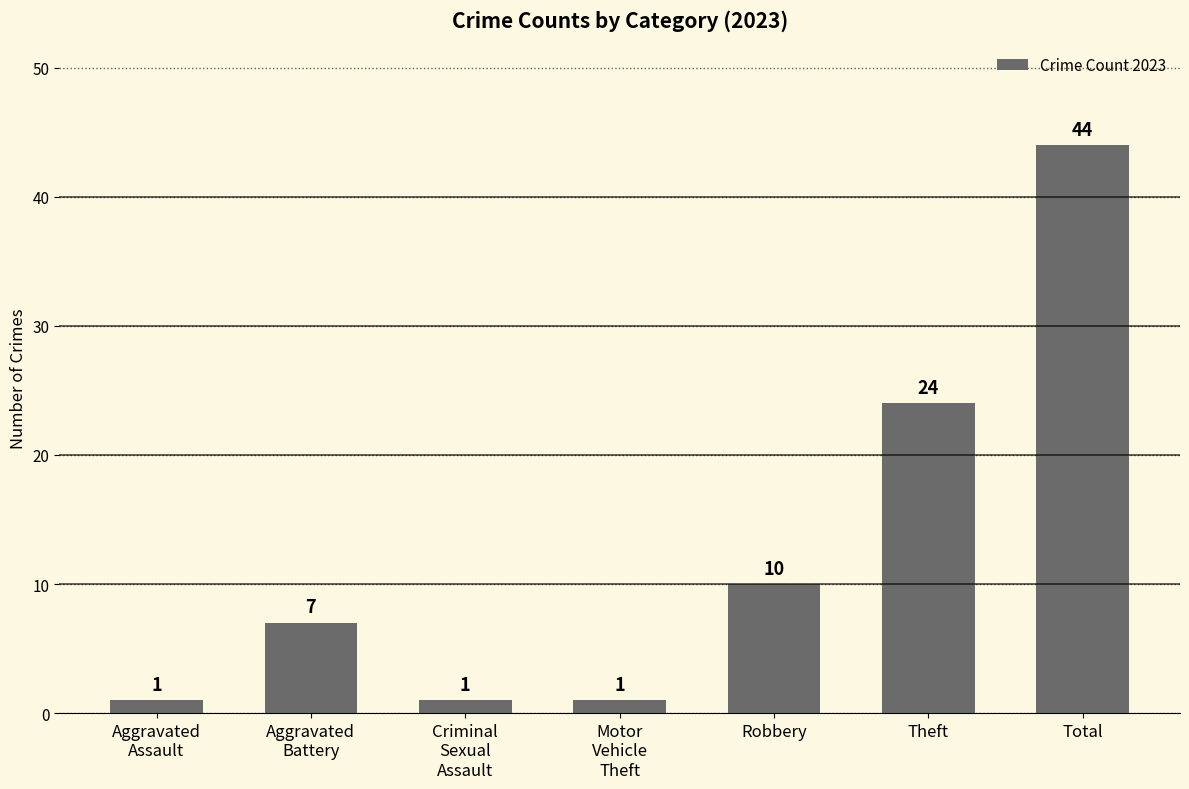

Which label corresponds to the largest value in the chart?

Total